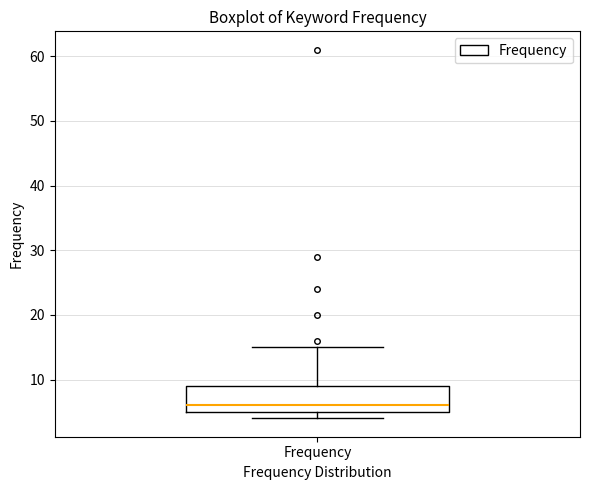

Transcribe this box plot: give where the median line is, the range the box spans, and where the two whiskers end, as read against the y-axis. The values are not printed on the chart, so give them approximately, as read against the axis.

median 6, box 5 to 9, whiskers 4 to 15